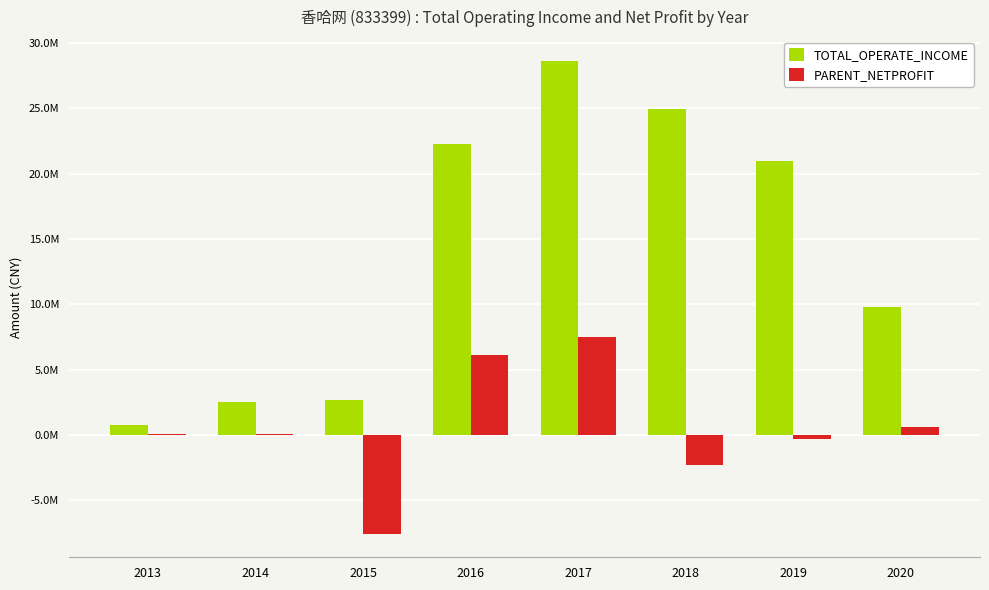

Are the bars horizontal?

No